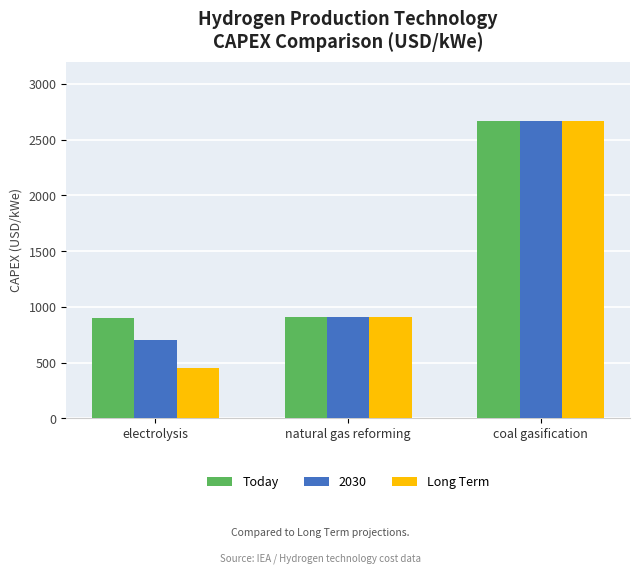

Is the value of Long Term at coal gasification greater than the value of Today at natural gas reforming?

Yes